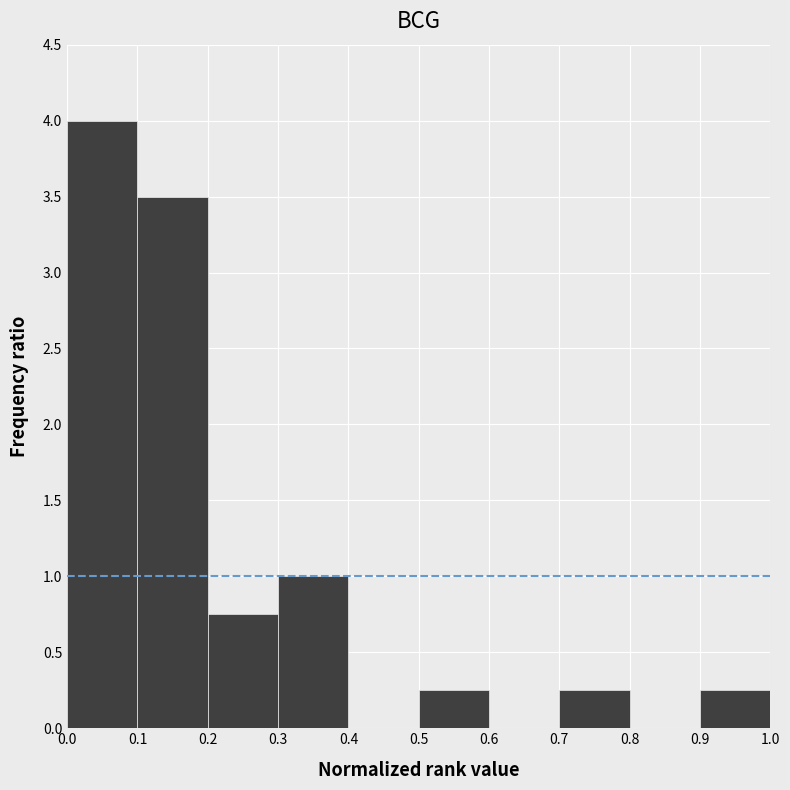

Reading left to right, transcribe this chart: for each bar, give the range it covers on the x-axis and its height. The values are not printed on the chart, so give them approximately, as read against the axis.

0.0 to 0.1: 4.00
0.1 to 0.2: 3.50
0.2 to 0.3: 0.75
0.3 to 0.4: 1.00
0.4 to 0.5: 0
0.5 to 0.6: 0.25
0.6 to 0.7: 0
0.7 to 0.8: 0.25
0.8 to 0.9: 0
0.9 to 1.0: 0.25